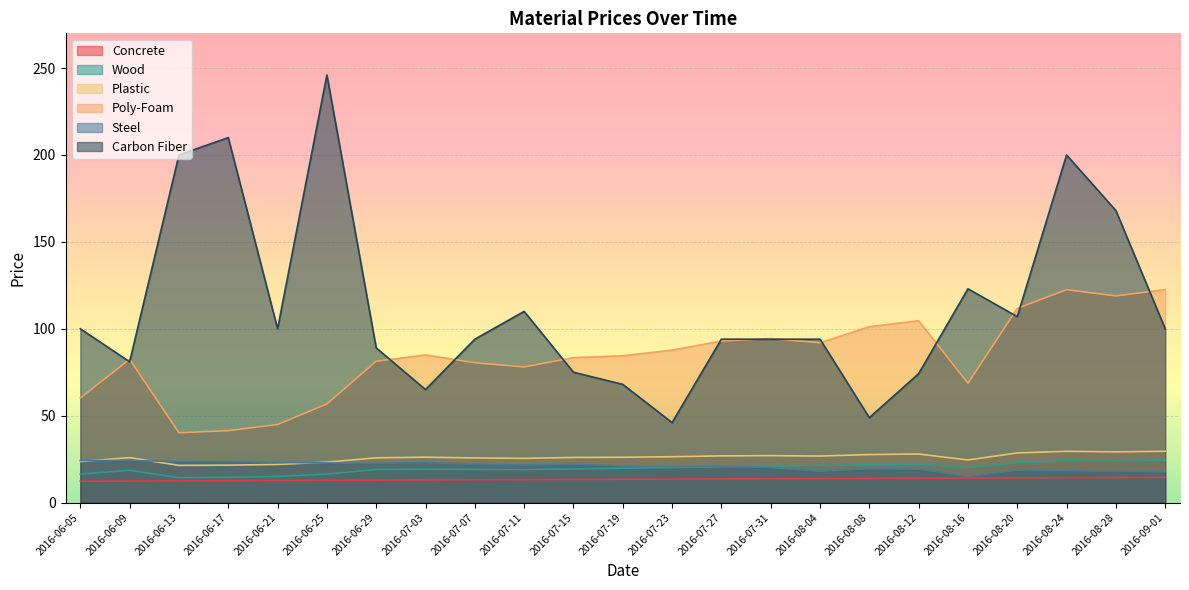

What position from the right is 2016-07-07?

15